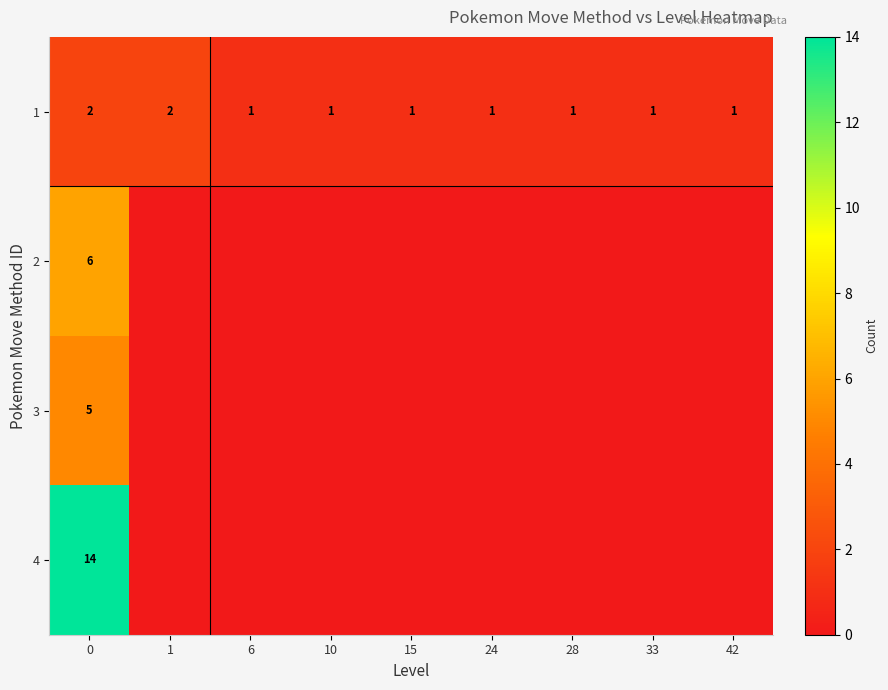

True or false: 1 has a value of 2 at 0.

True